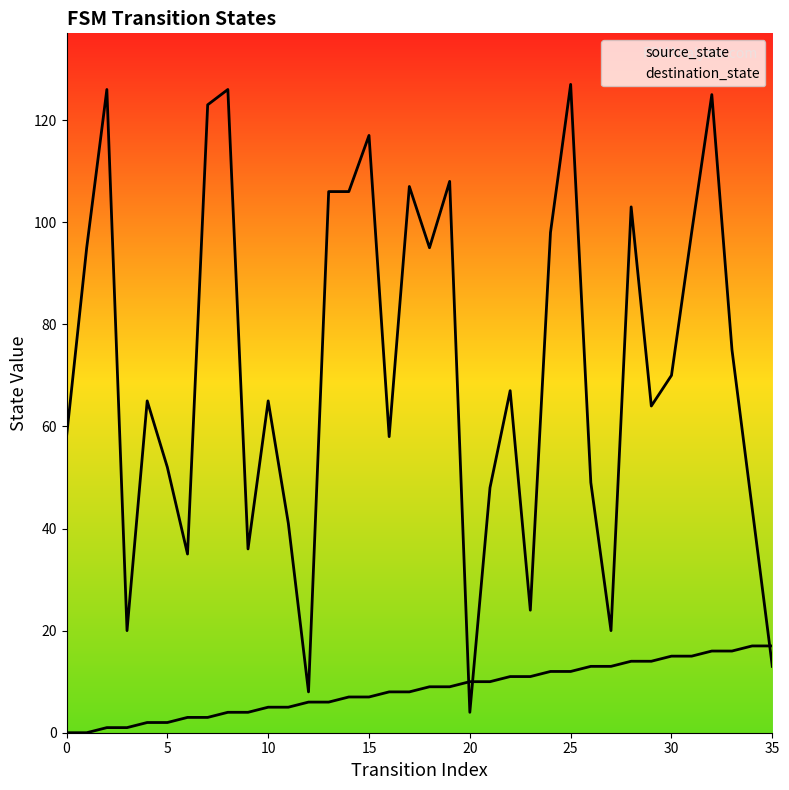

Reading left to right, list all the values displayed in this chart.

source_state: 0	0	1	1	2	2	3	3	4	4	5	5	6	6	7	7	8	8	9	9	10	10	11	11	12	12	13	13	14	14	15	15	16	16	17	17
destination_state: 58	95	126	20	65	52	35	123	126	36	65	41	8	106	106	117	58	107	95	108	4	48	67	24	98	127	49	20	103	64	70	98	125	75	44	13